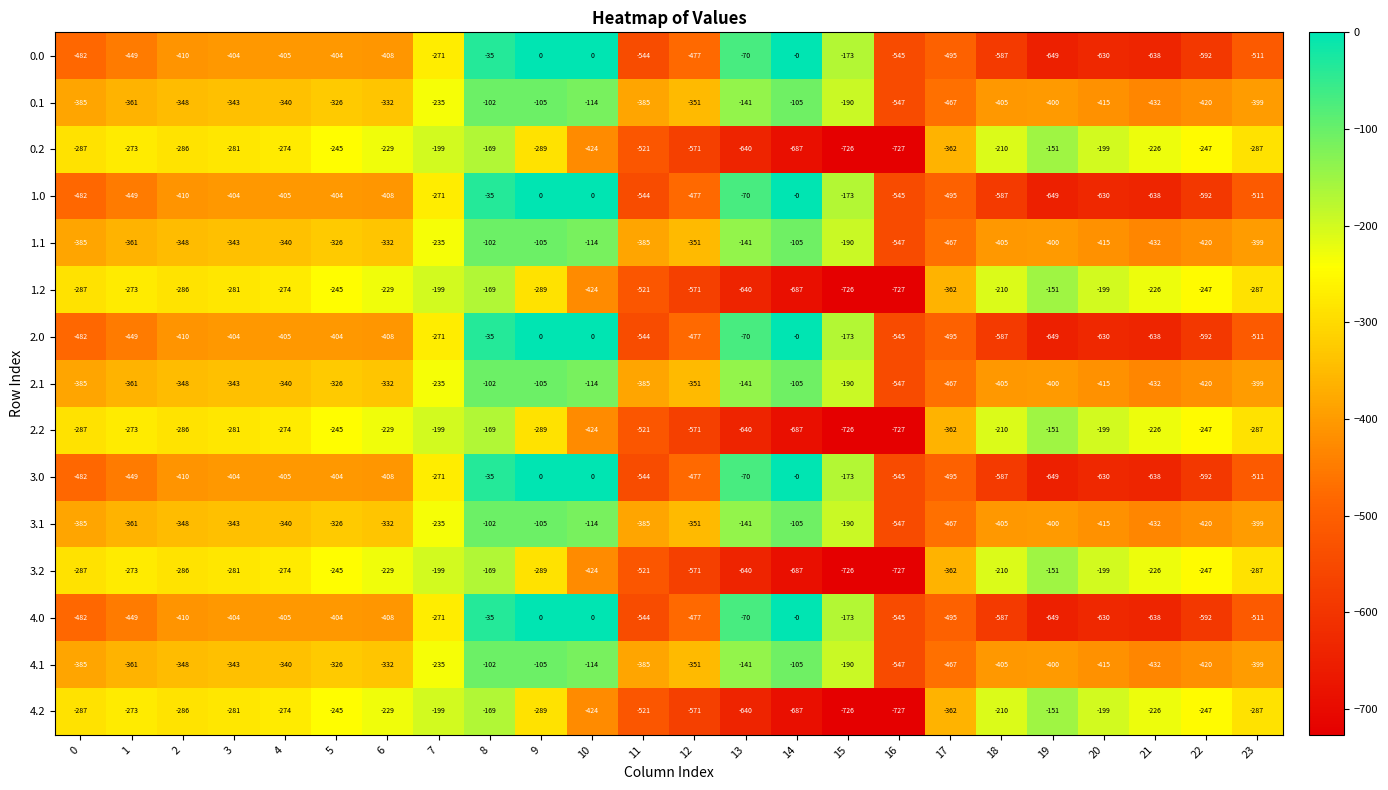

How many data points does each series have?

24